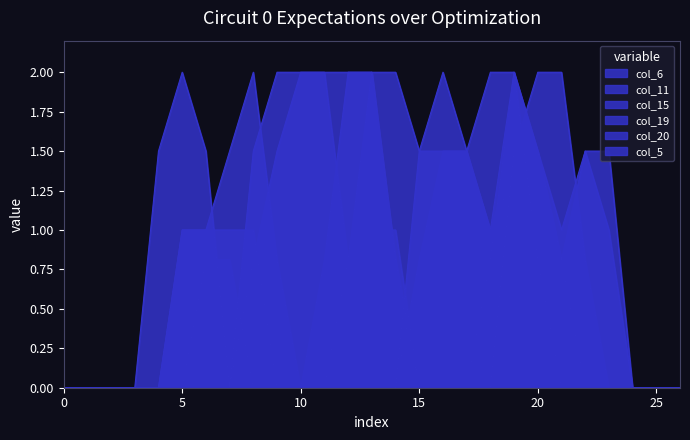

Reading left to right, extract all data points from this chart.

col_6: 0.0	0.0	0.0	0.0	0.0	0.0	0.8	0.8	0.0	0.0	0.0	0.0	0.0	0.0	0.0	1.5	2.0	1.5	1.0	2.0	0.8	0.8	0.0	0.0	0.0	0.0	0.0
col_11: 0.0	0.0	0.0	0.0	0.0	0.0	0.0	0.0	0.8	1.5	2.0	2.0	2.0	2.0	0.8	0.0	0.0	0.0	0.0	1.5	1.5	1.0	1.5	1.0	0.0	0.0	0.0
col_15: 0.0	0.0	0.0	0.0	1.5	2.0	1.5	0.0	1.5	2.0	2.0	2.0	0.8	1.0	1.0	0.0	0.0	0.0	0.8	2.0	1.5	0.8	1.5	1.5	0.0	0.0	0.0
col_19: 0.0	0.0	0.0	0.0	0.0	1.0	1.0	1.5	2.0	0.8	0.0	0.8	2.0	2.0	0.8	0.0	0.0	0.0	0.8	1.5	2.0	2.0	0.8	0.0	0.0	0.0	0.0
col_20: 0.0	0.0	0.0	0.0	0.0	1.0	1.0	1.0	1.0	0.0	0.0	0.0	0.8	2.0	2.0	1.5	1.5	1.5	2.0	2.0	1.5	0.8	0.0	0.0	0.0	0.0	0.0
col_5: 0.0	0.0	0.0	0.0	0.0	0.0	0.0	0.0	0.0	0.0	0.0	0.0	0.0	0.0	0.0	0.8	1.5	1.5	1.0	1.5	0.8	0.0	0.0	0.0	0.0	0.0	0.0